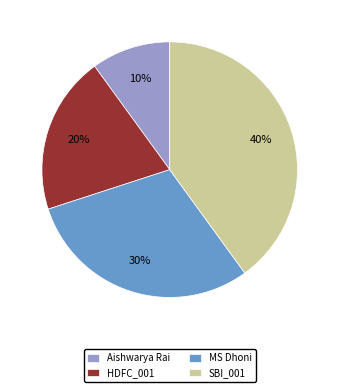

True or false: SBI_001 accounts for 34% of the total.

False